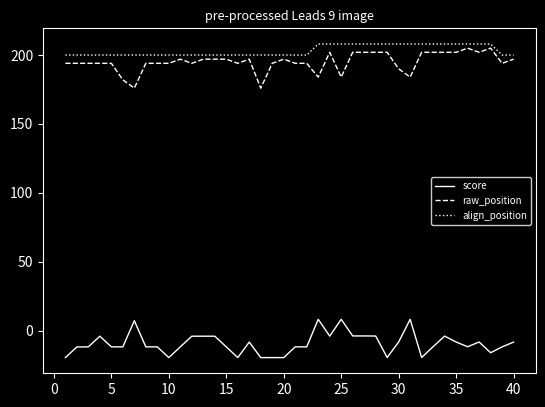

What is the difference between the maximum and minimum values in the align_position series?

8.0